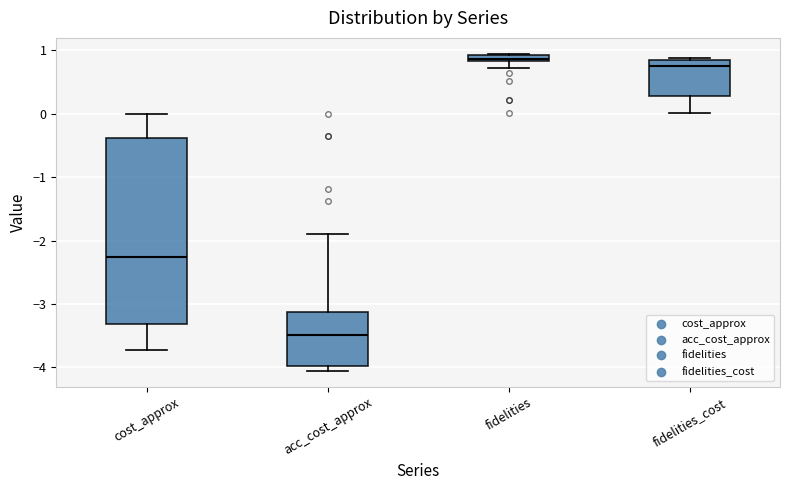

Comparing the boxes themselves (not the whiskers), which one is the tallest?

cost_approx